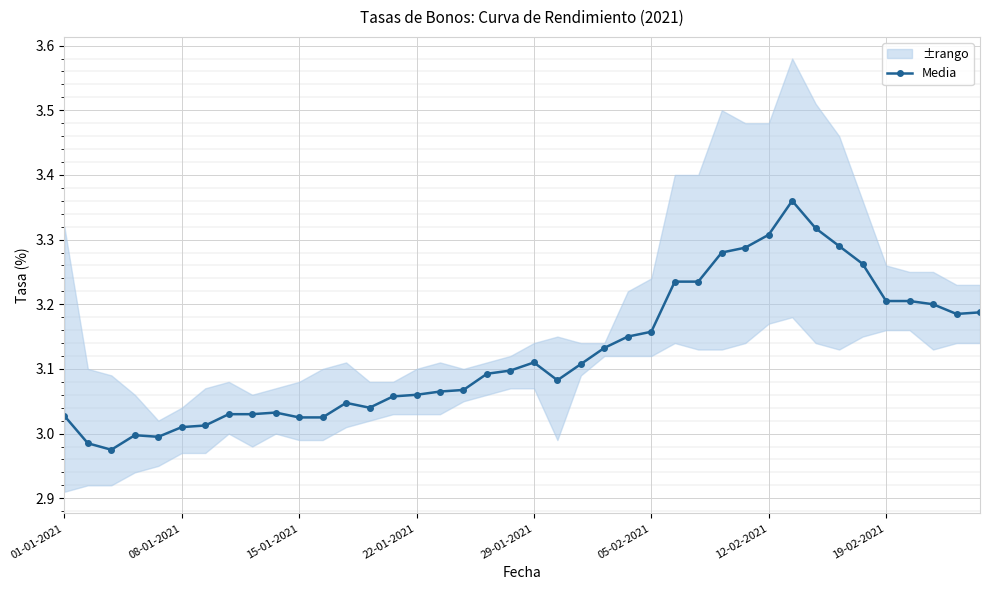

What is the difference between the values at 37 and 23?

0.1